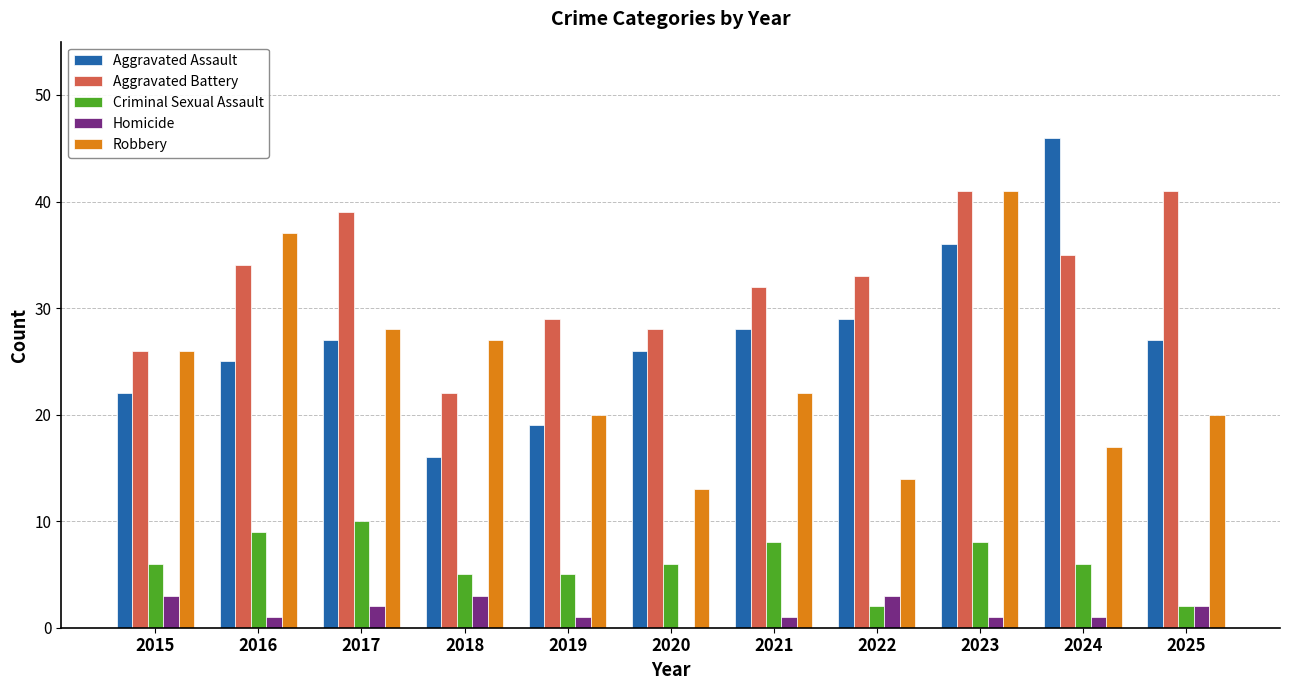

Does the chart contain stacked bars?

No